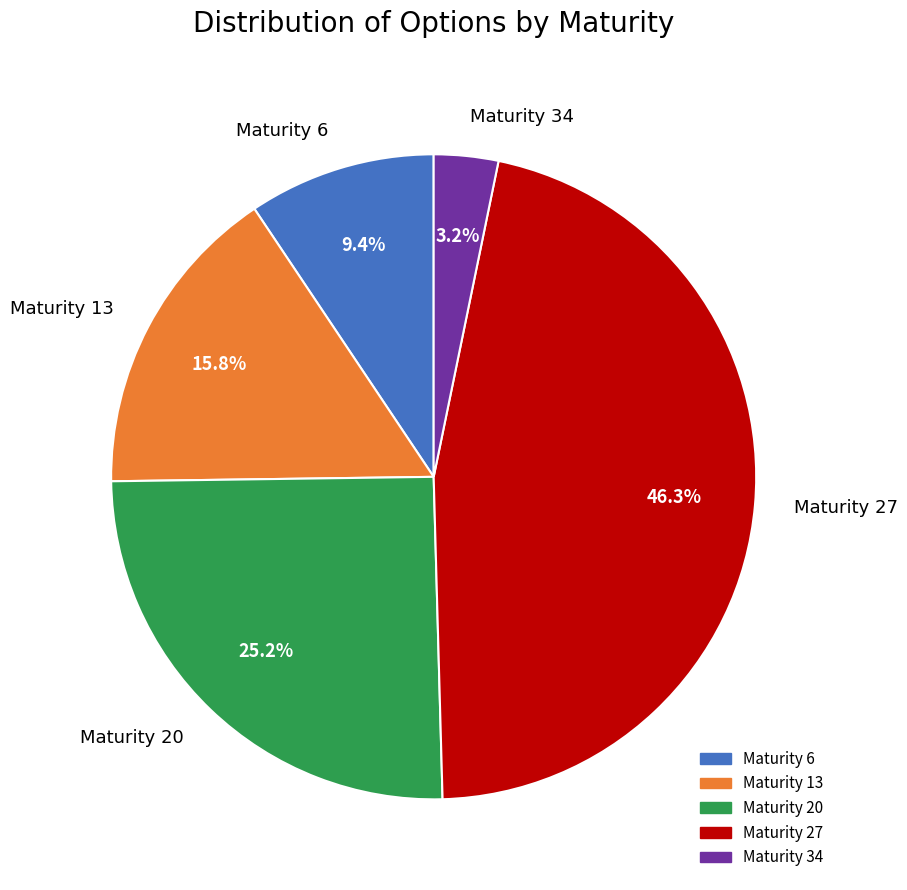

Does Maturity 13 account for over 50% of the chart?

No